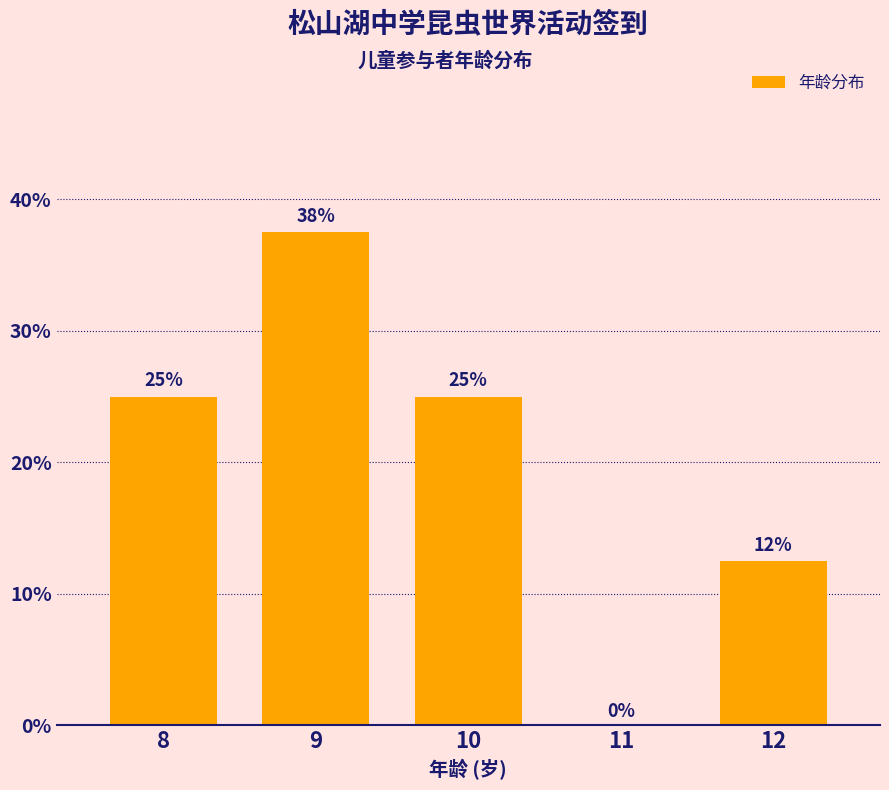

What is the greatest value displayed?

37.5